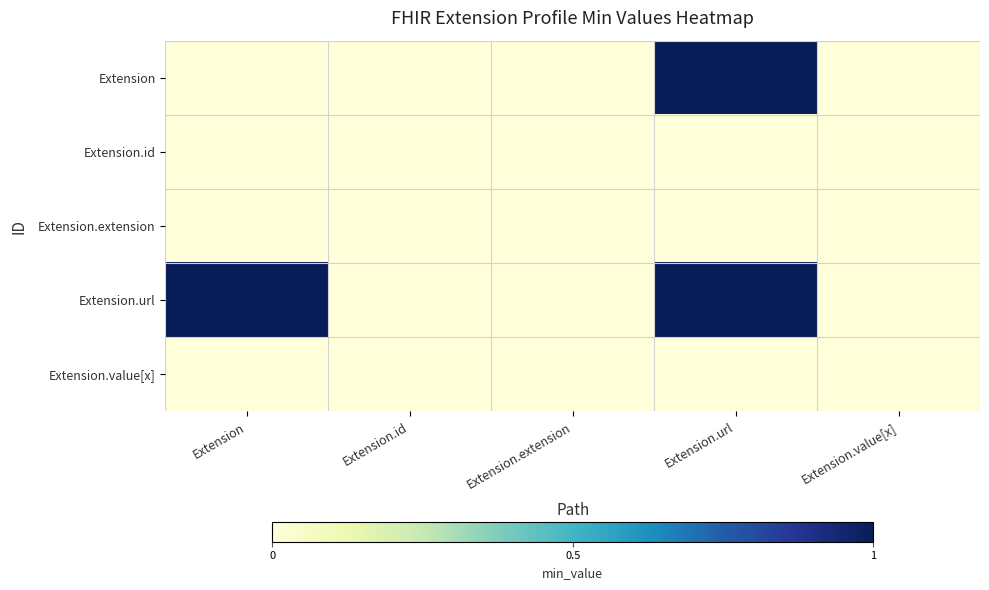

Reading left to right, transcribe all the data shown in this chart.

Extension: Extension=0	Extension.id=0	Extension.extension=0	Extension.url=1	Extension.value[x]=0
Extension.id: Extension=0	Extension.id=0	Extension.extension=0	Extension.url=0	Extension.value[x]=0
Extension.extension: Extension=0	Extension.id=0	Extension.extension=0	Extension.url=0	Extension.value[x]=0
Extension.url: Extension=1	Extension.id=0	Extension.extension=0	Extension.url=1	Extension.value[x]=0
Extension.value[x]: Extension=0	Extension.id=0	Extension.extension=0	Extension.url=0	Extension.value[x]=0